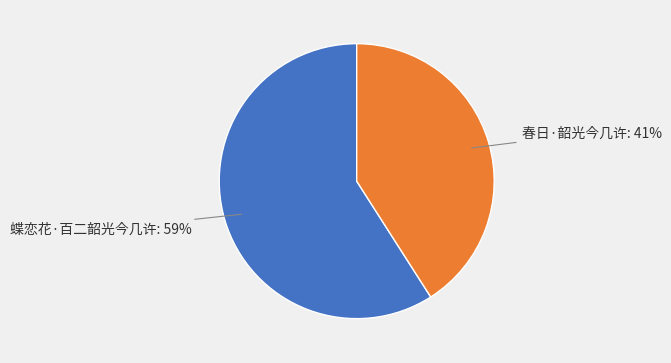

Is there a majority slice in this chart?

Yes